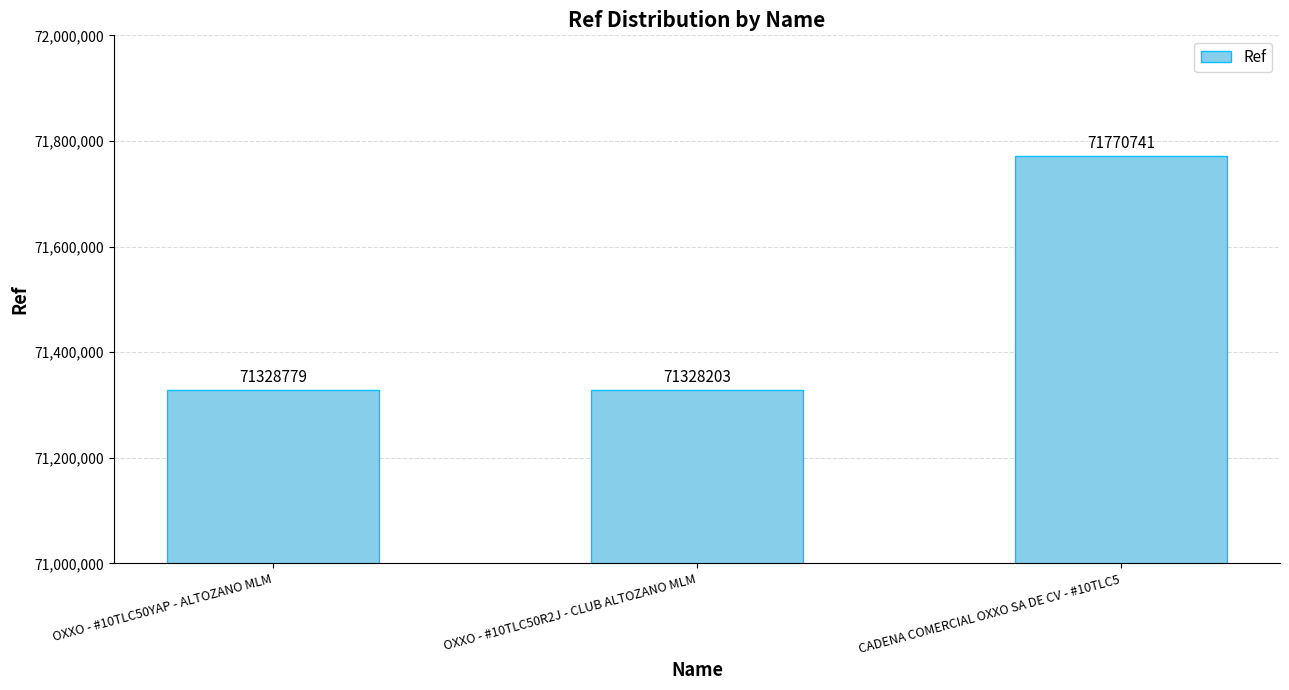

Reading right to left, transcribe all the data shown in this chart.

CADENA COMERCIAL OXXO SA DE CV - #10TLC5=71770741	OXXO - #10TLC50R2J - CLUB ALTOZANO MLM=71328203	OXXO - #10TLC50YAP - ALTOZANO MLM=71328779